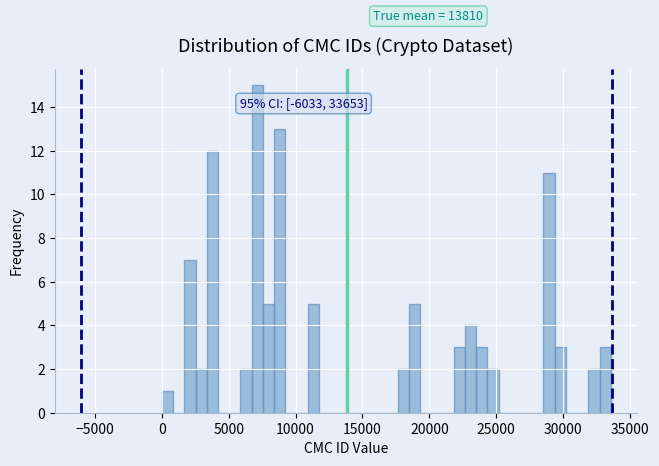

Read against the x-axis, roughly where is the centre of the tallest bar?

7000